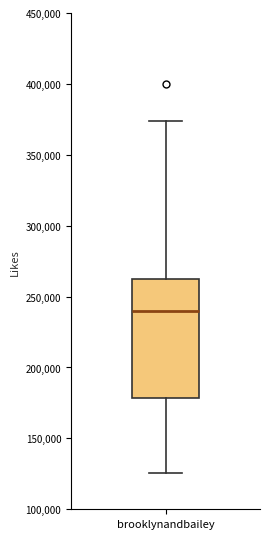

Where does the lower whisker of the box for brooklynandbailey end on the y-axis? The values are not printed on the chart, so give them approximately, as read against the axis.

125000